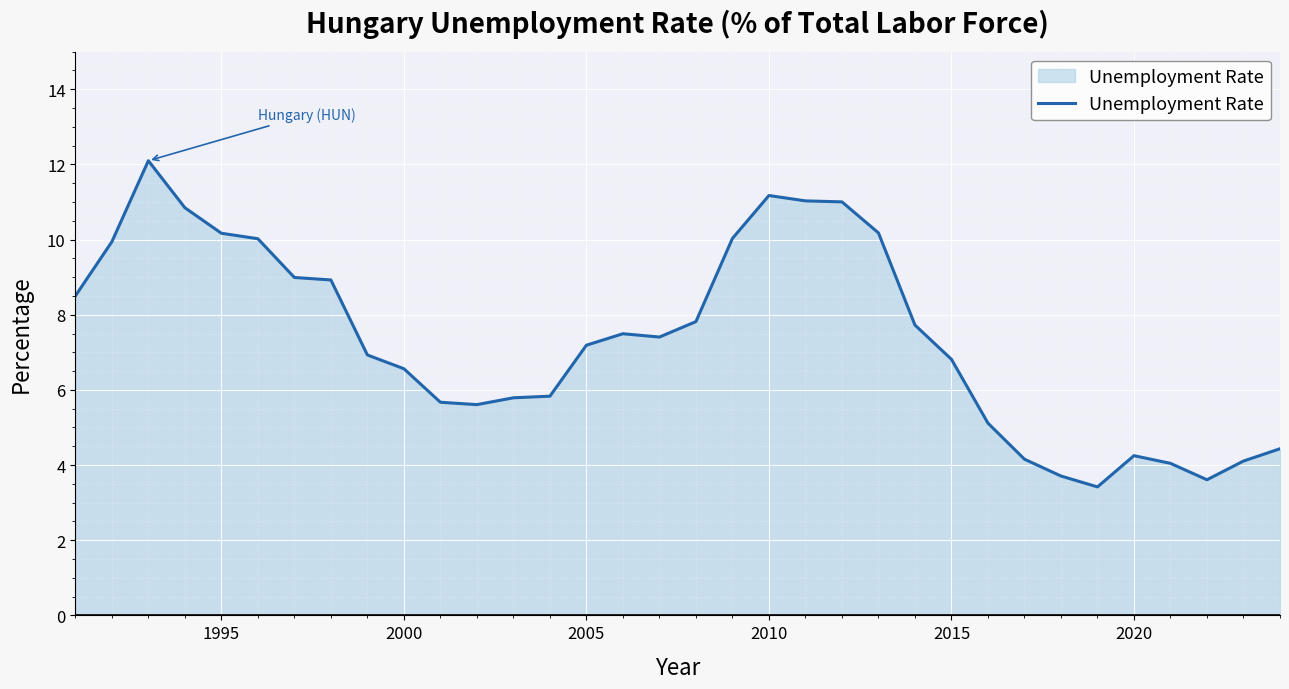

What is the smallest value displayed?

3.4